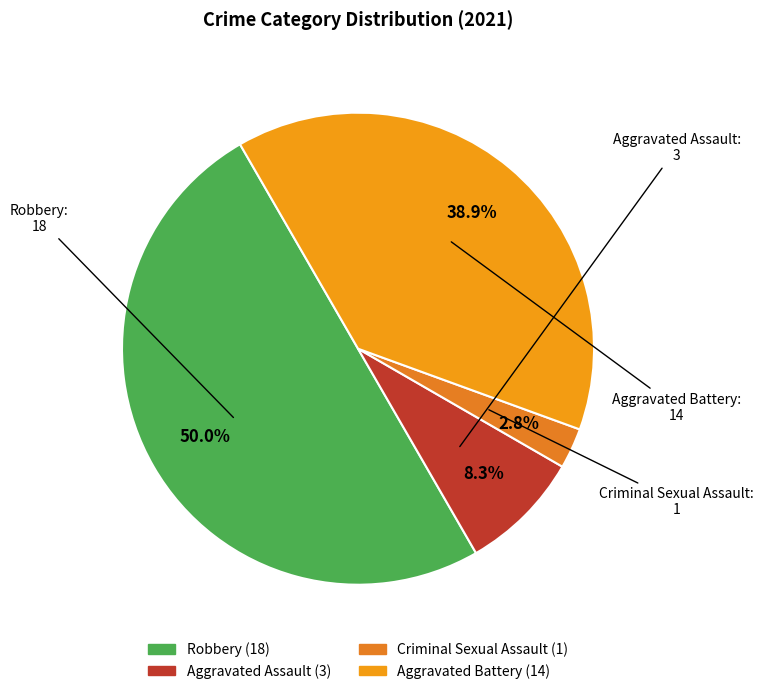

How many slices are in this pie chart?

4